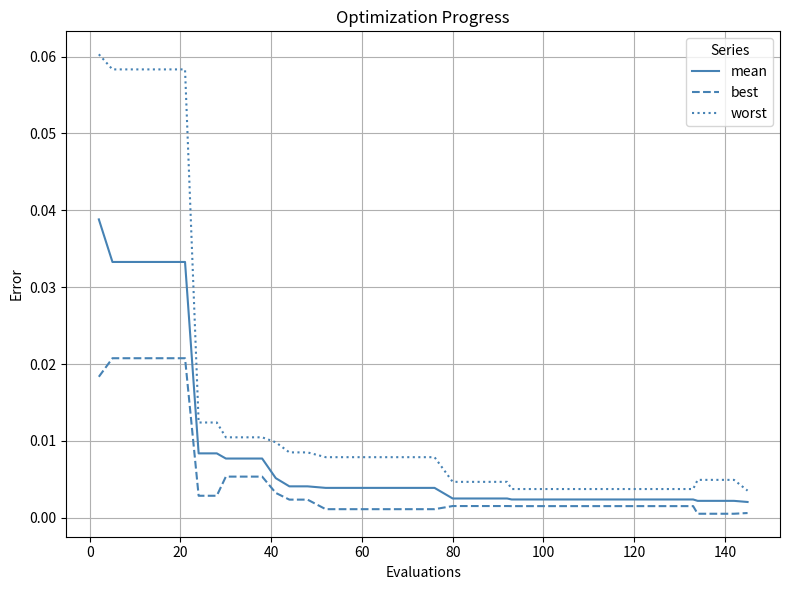

Rank the series by their maximum value, from highest to lowest.

worst, mean, best